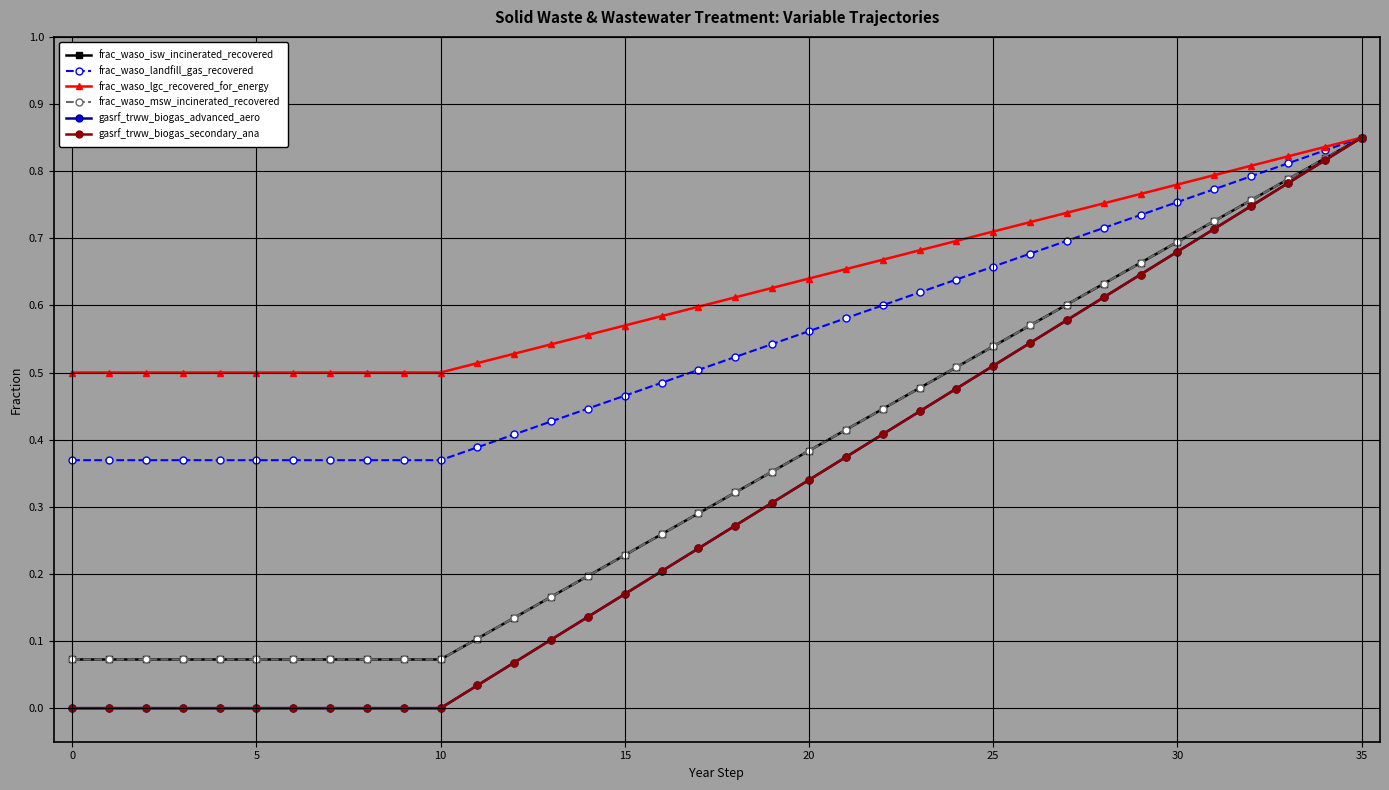

At which category is the sum across all series the highest?

35